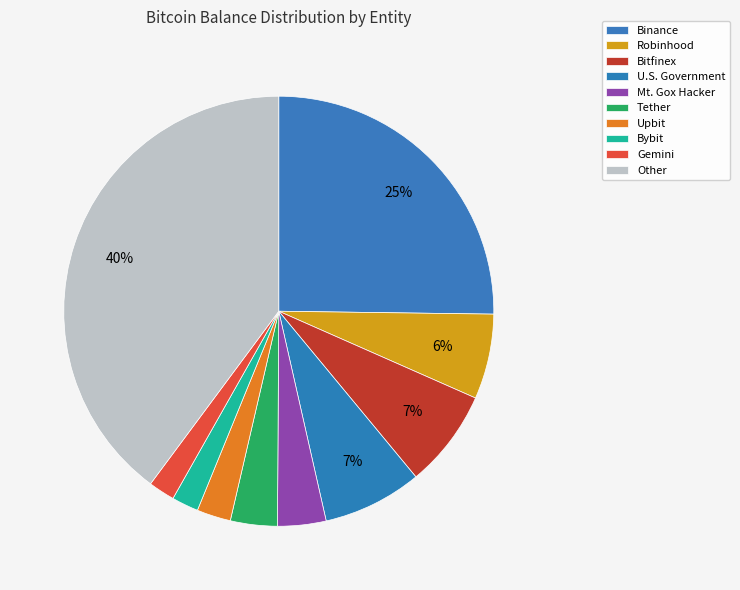

How many segments does this pie chart have?

10